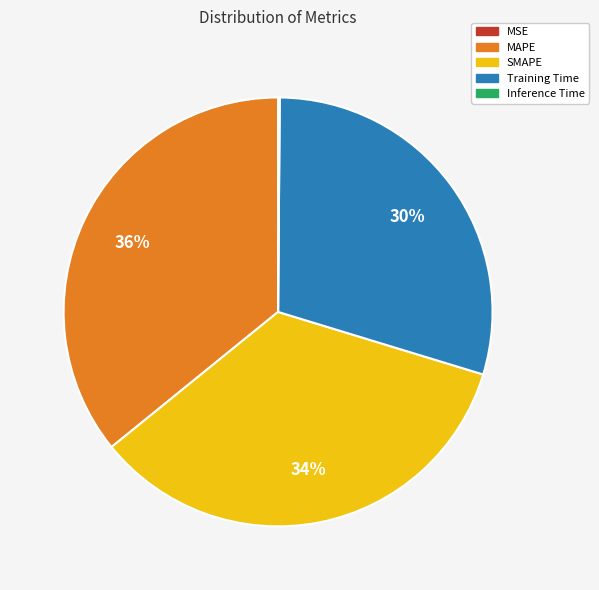

To the nearest percent, what is the difference between the largest and smallest slice percentages?

36%